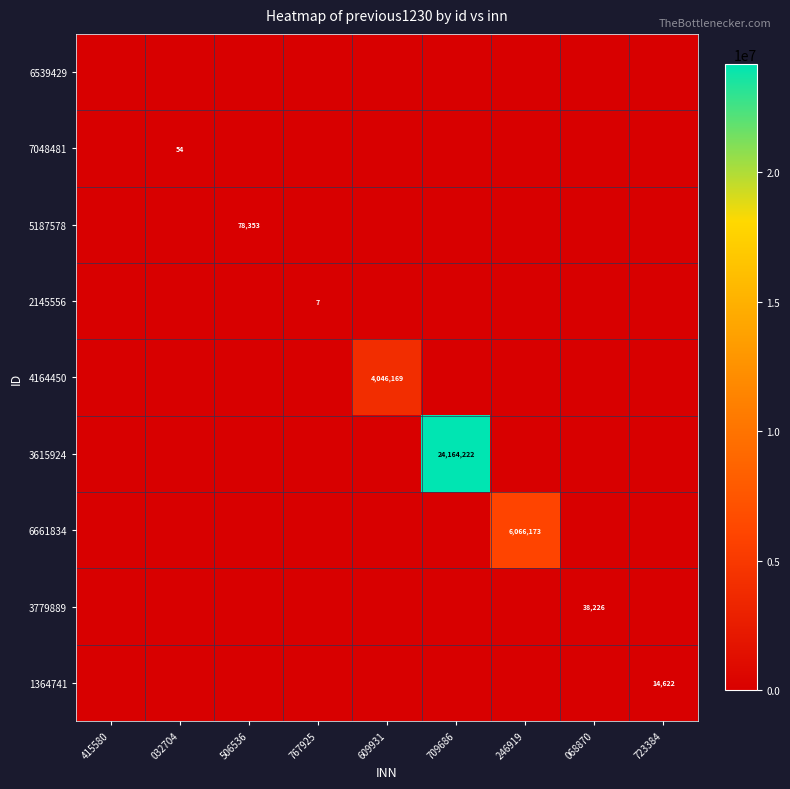

Is it true that 1364741 equals 8994 at 723384?

False